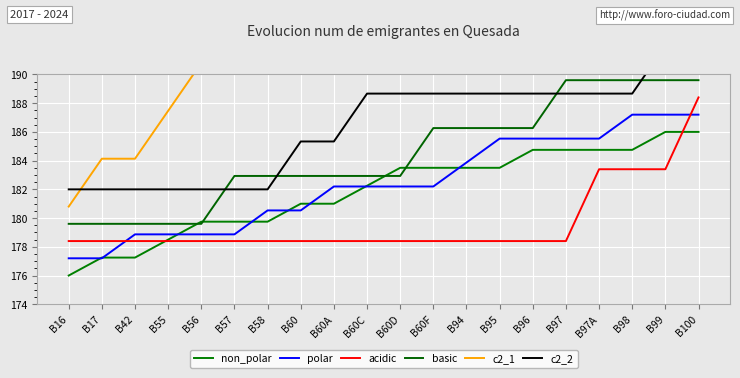

Rank the series at B60C from lowest to highest value.

acidic, polar, non_polar, basic, c2_2, c2_1